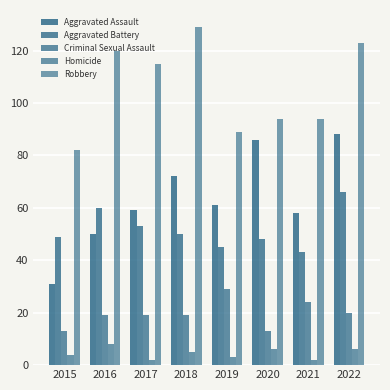

What is the minimum value for Homicide?

2